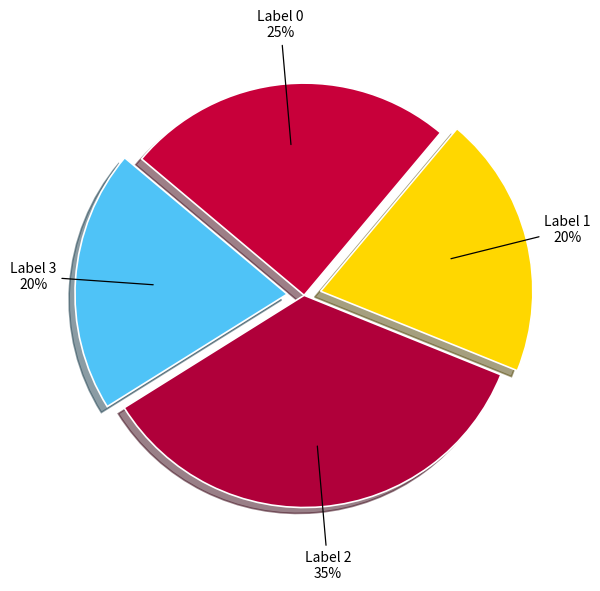

What is the largest slice in the pie chart?

Label 2